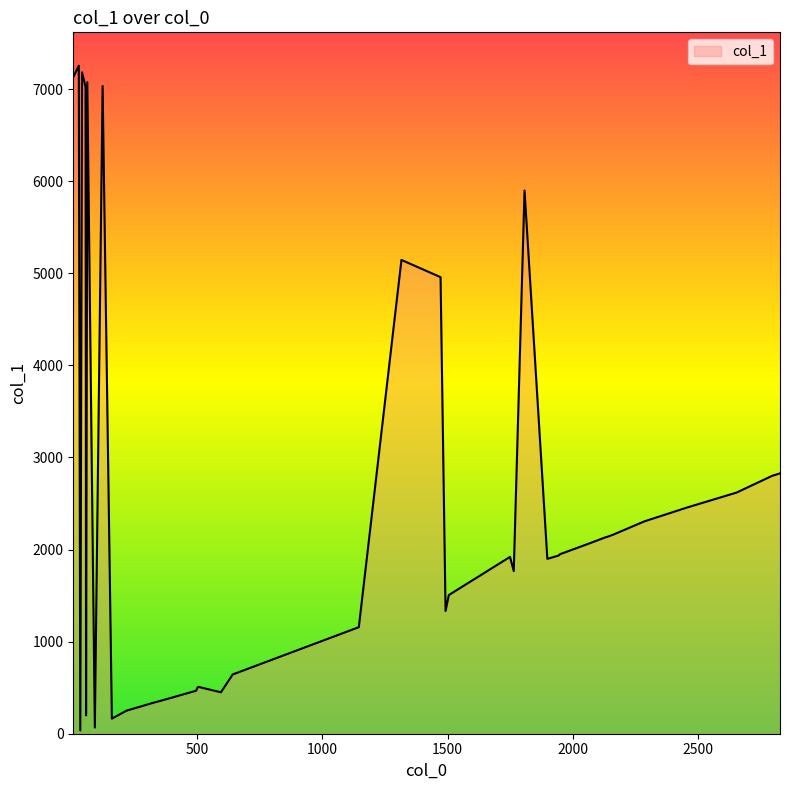

What is the difference between the maximum and minimum values?

7218